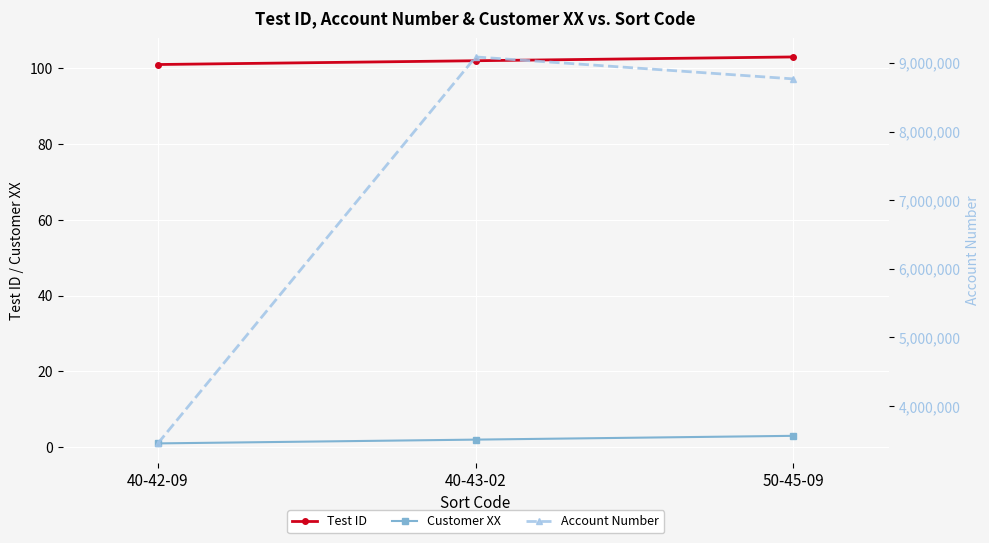

Reading left to right, transcribe all the data shown in this chart.

Test ID: 101	102	103
Customer XX: 1	2	3
Account Number: 3456789	9087678	8767564